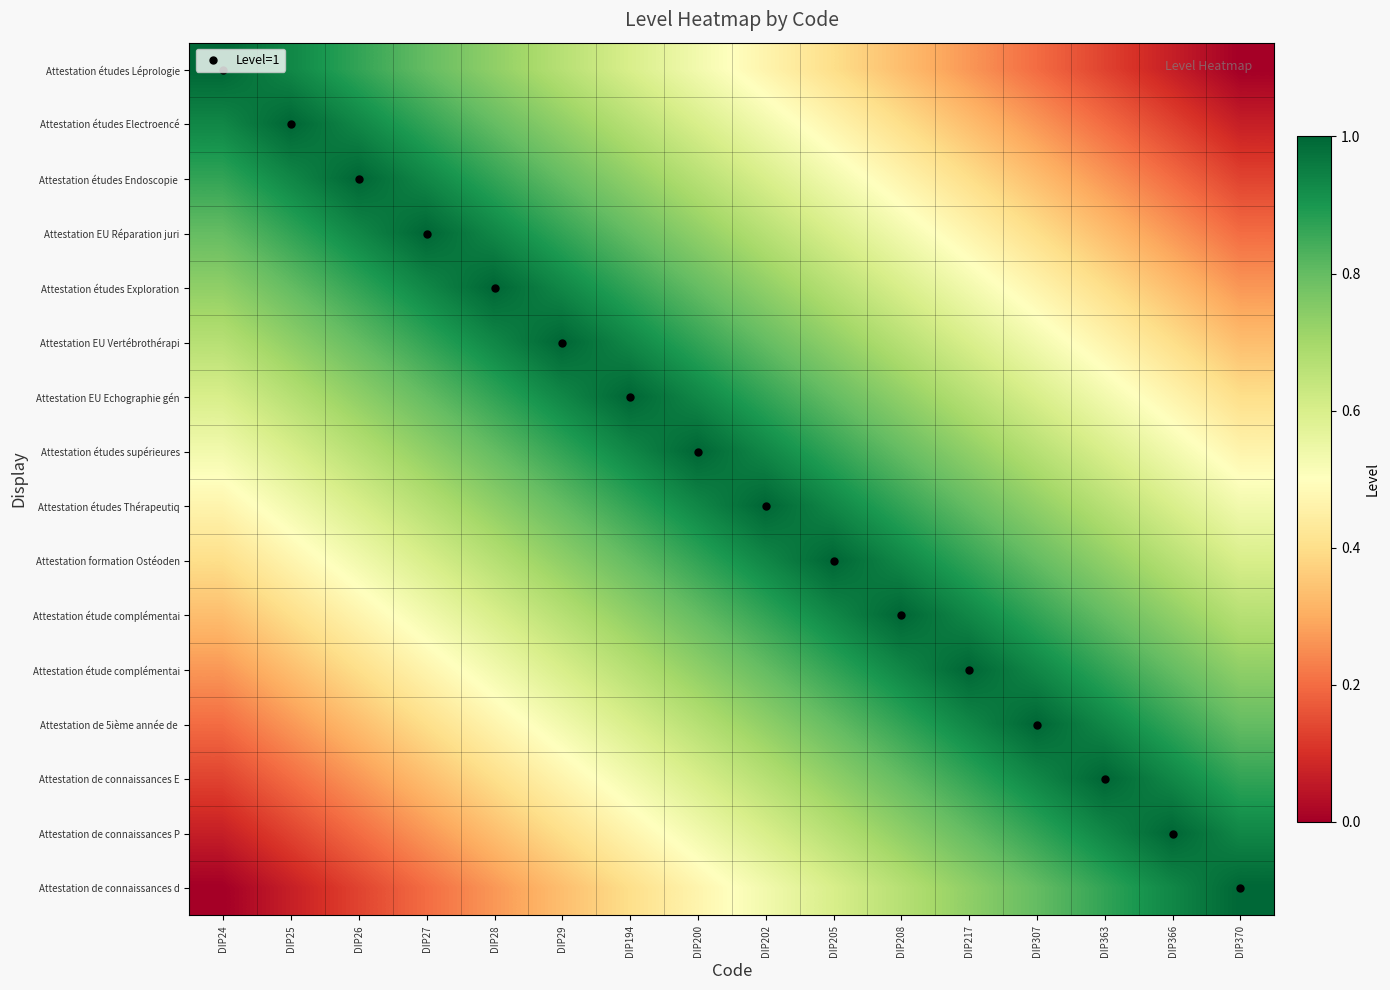

Which has a higher value, DIP208 or DIP25?

DIP25